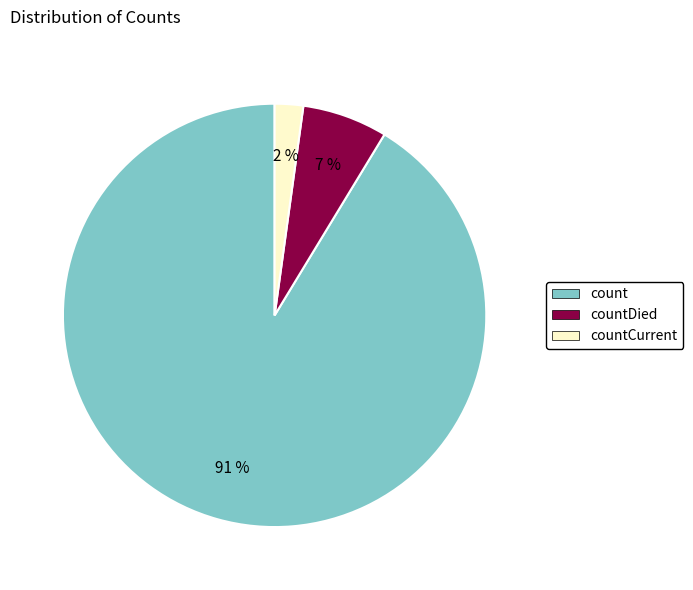

To the nearest percent, what is the average slice percentage?

33%